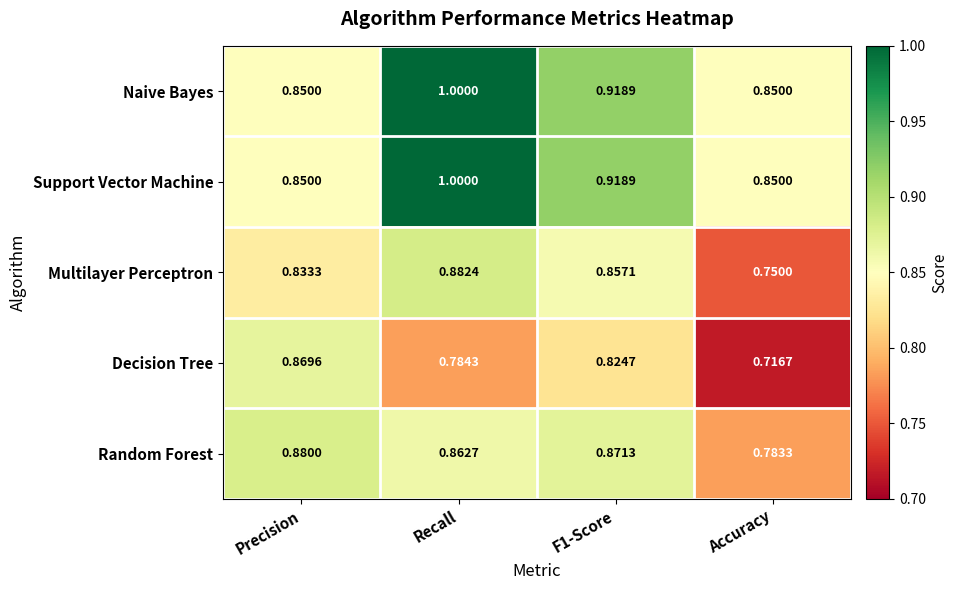

Which series has the widest spread of values?

Decision Tree